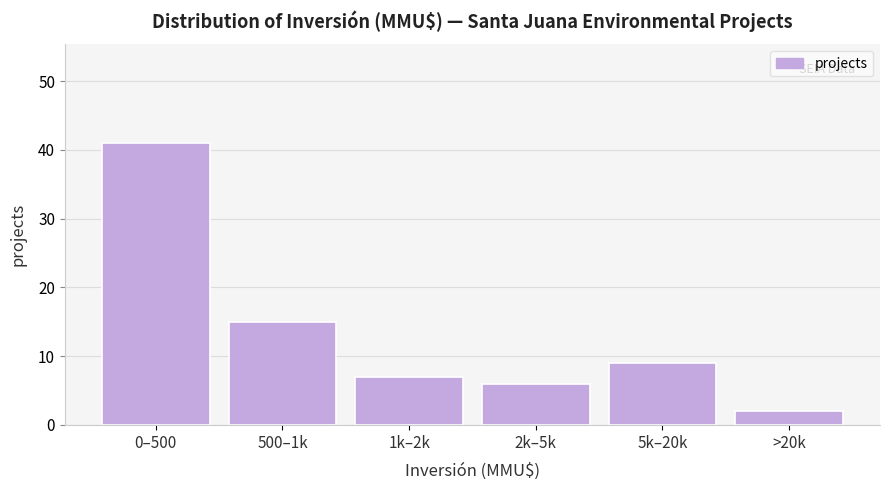

Reading left to right, list all the values displayed in this chart.

0–500=41	500–1k=15	1k–2k=7	2k–5k=6	5k–20k=9	>20k=2